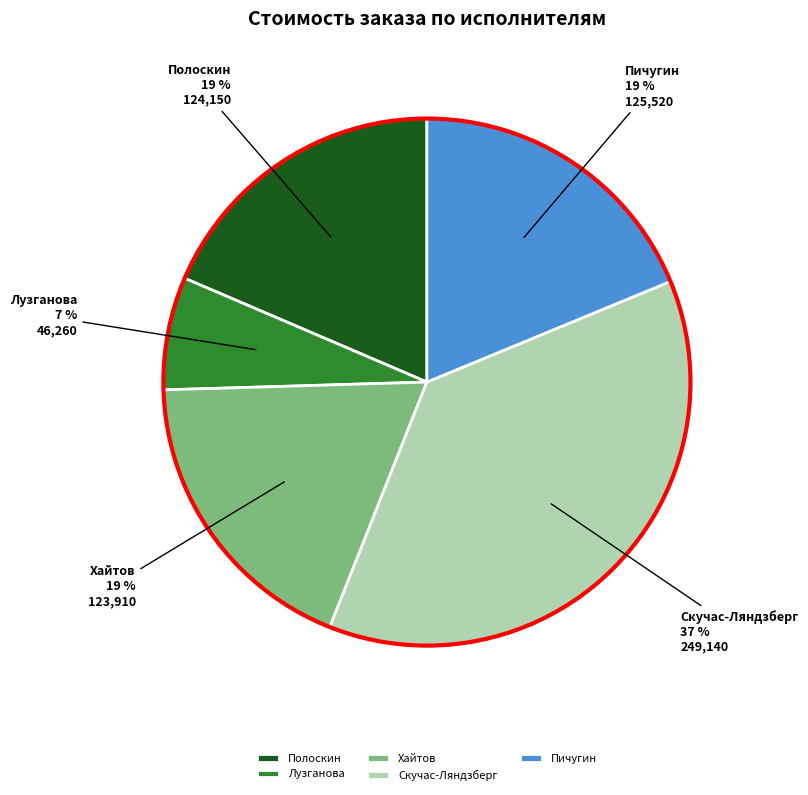

What is the largest slice in the pie chart?

Скучас-Ляндзберг